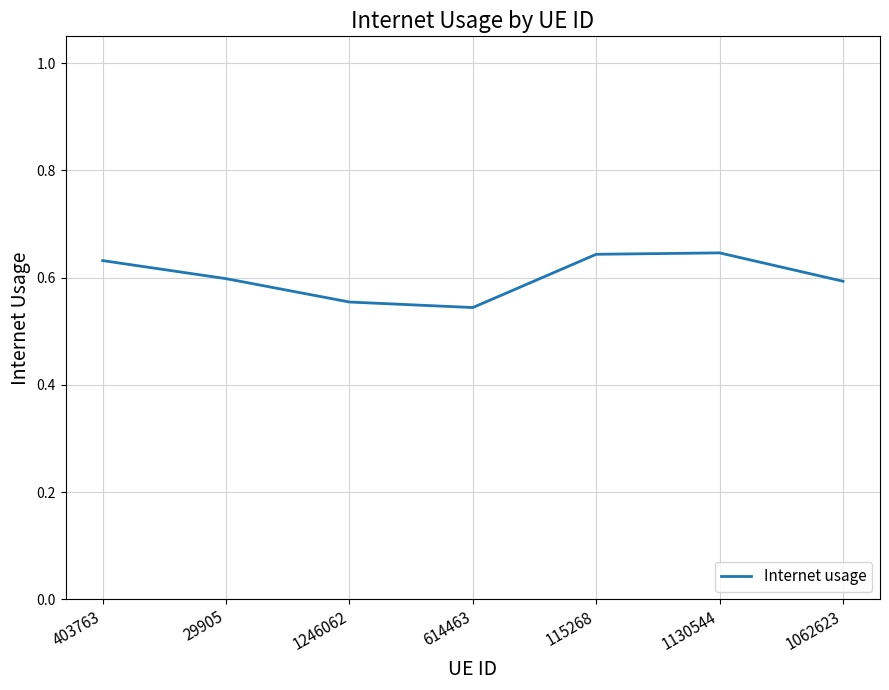

True or false: there are more than 2 points higher than both neighbors.

False